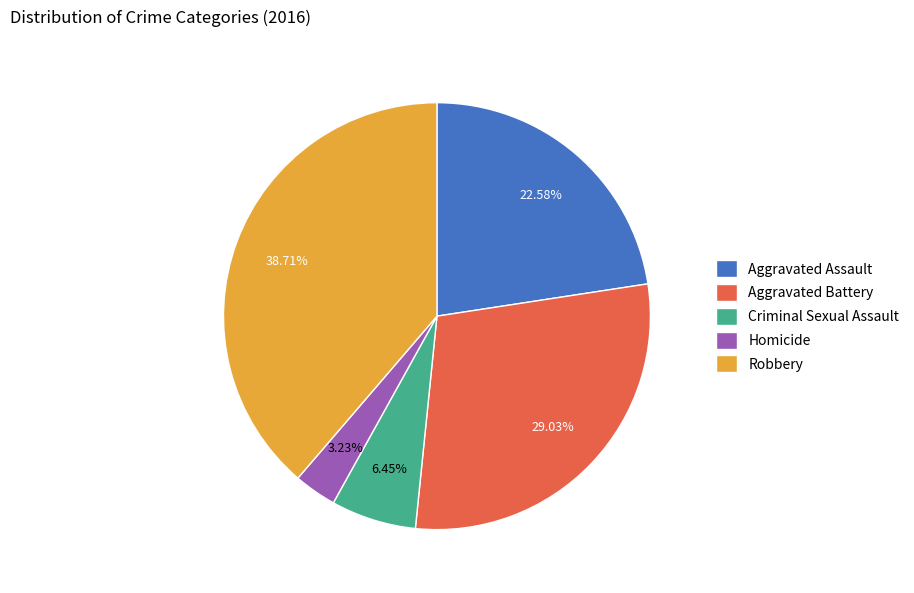

Which category has the smallest portion of the pie?

Homicide